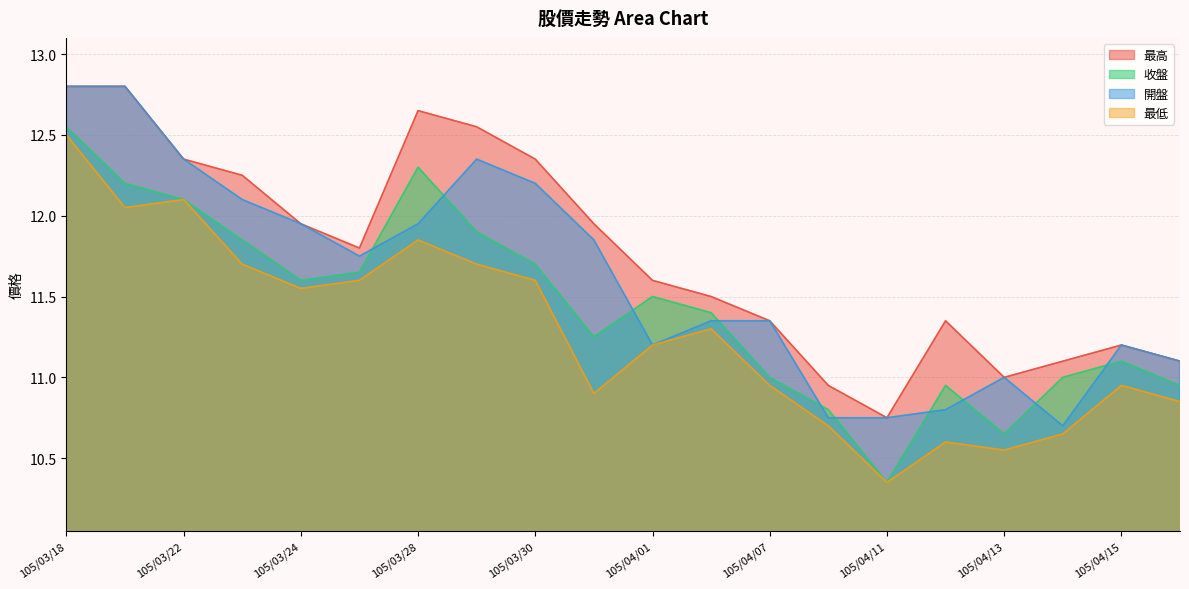

Is it true that 收盤 equals 11.6 at 105/03/24?

True